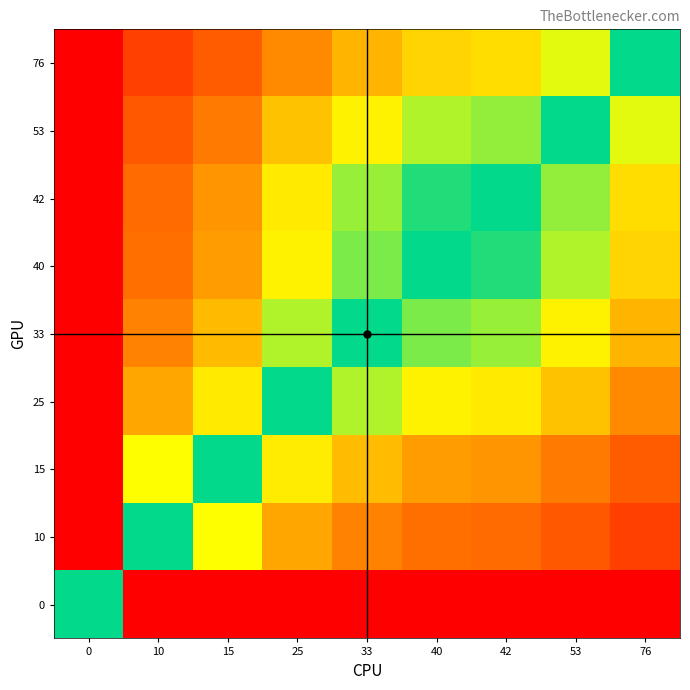

Reading left to right, list all the values displayed in this chart.

0: 0=0.5	10=0.0	15=0.0	25=0.0	33=0.0	40=0.0	42=0.0	53=0.0	76=0.0
10: 0=1.0	10=0.5	15=0.4	25=0.3	33=0.2	40=0.2	42=0.2	53=0.2	76=0.1
15: 0=1.0	10=0.6	15=0.5	25=0.4	33=0.3	40=0.3	42=0.3	53=0.2	76=0.2
25: 0=1.0	10=0.7	15=0.6	25=0.5	33=0.4	40=0.4	42=0.4	53=0.3	76=0.2
33: 0=1.0	10=0.8	15=0.7	25=0.6	33=0.5	40=0.5	42=0.4	53=0.4	76=0.3
40: 0=1.0	10=0.8	15=0.7	25=0.6	33=0.5	40=0.5	42=0.5	53=0.4	76=0.3
42: 0=1.0	10=0.8	15=0.7	25=0.6	33=0.6	40=0.5	42=0.5	53=0.4	76=0.4
53: 0=1.0	10=0.8	15=0.8	25=0.7	33=0.6	40=0.6	42=0.6	53=0.5	76=0.4
76: 0=1.0	10=0.9	15=0.8	25=0.8	33=0.7	40=0.7	42=0.6	53=0.6	76=0.5